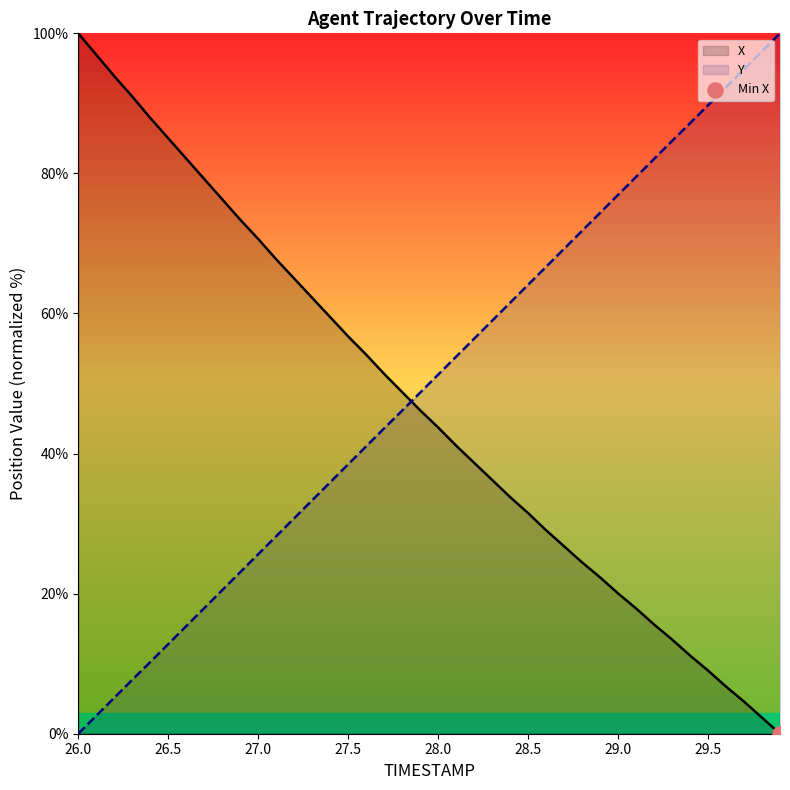

At which category is the sum across all series the highest?

26.0